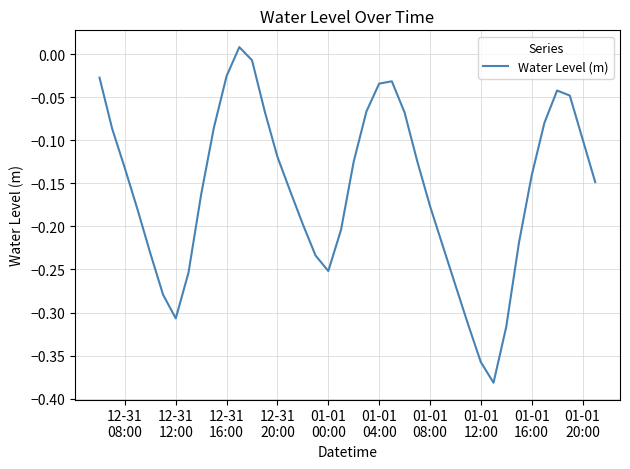

What is the difference between the maximum and minimum values?

0.4